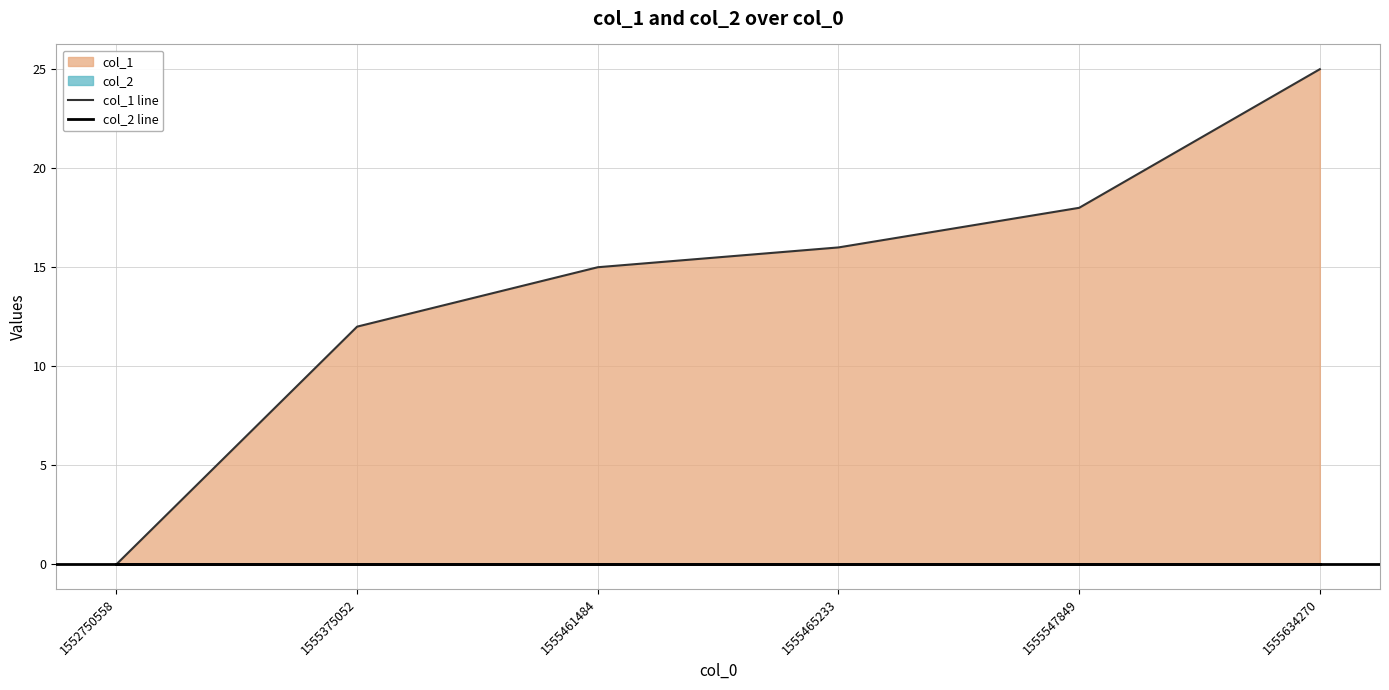

Reading left to right, transcribe all the data shown in this chart.

col_1 line: 1552750558=0	1555375052=12	1555461484=15	1555465233=16	1555547849=18	1555634270=25
col_2 line: 1552750558=0	1555375052=0	1555461484=0	1555465233=0	1555547849=0	1555634270=0